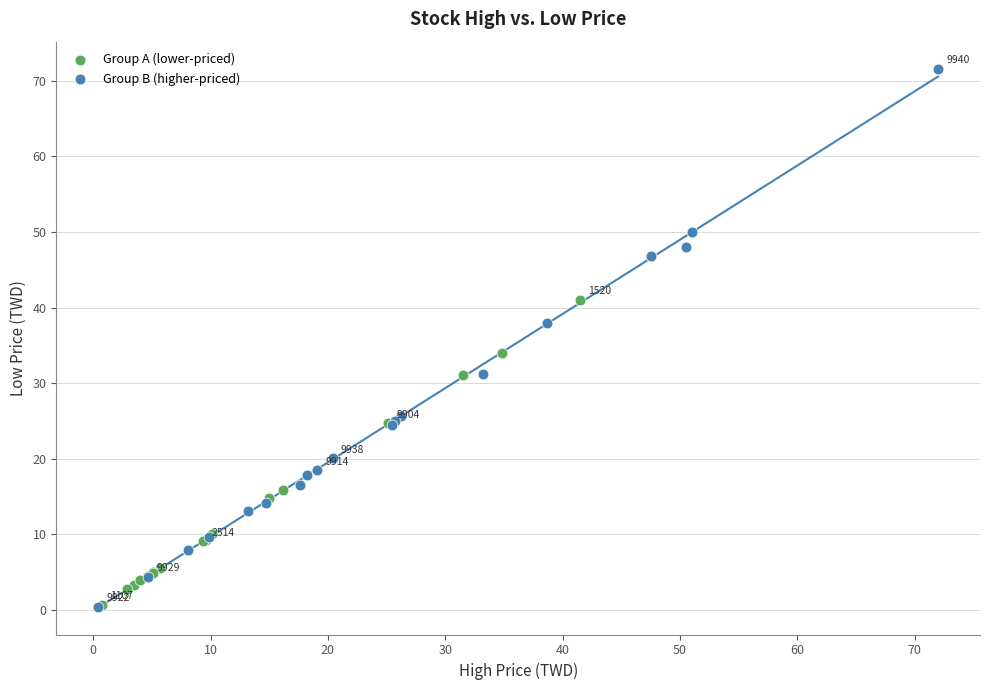

Which series contains the highest Y value?

Group B (higher-priced)